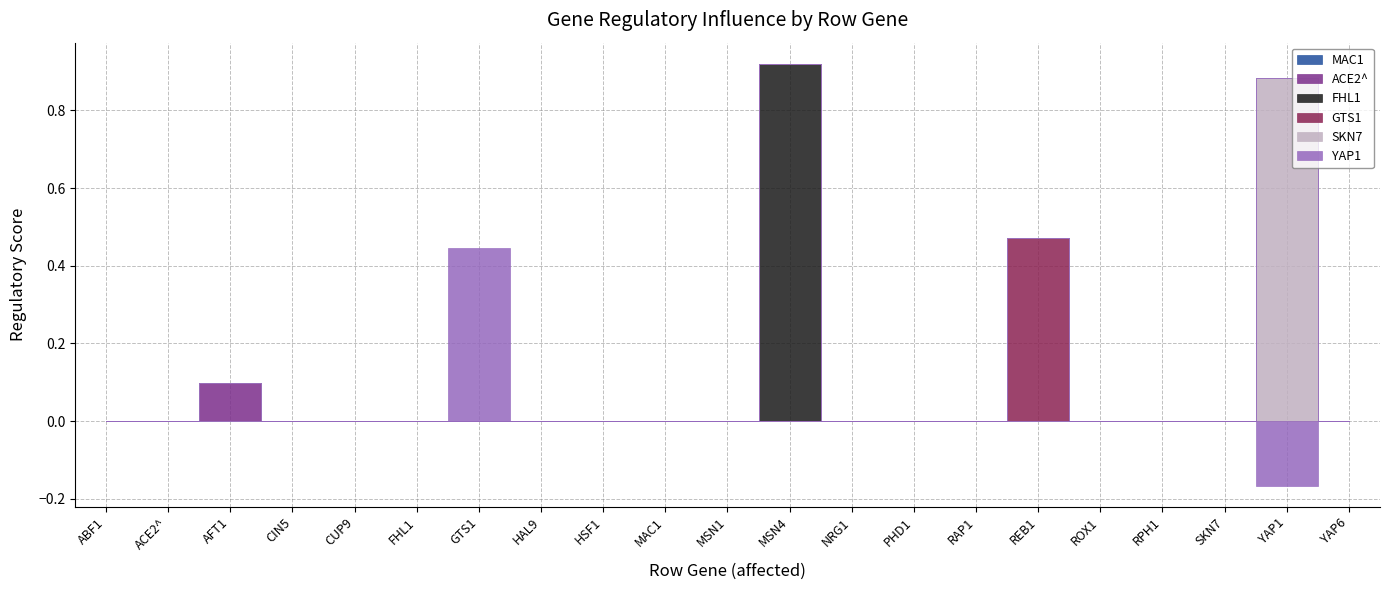

What are all the series names shown in the legend?

MAC1, ACE2^, FHL1, GTS1, SKN7, YAP1